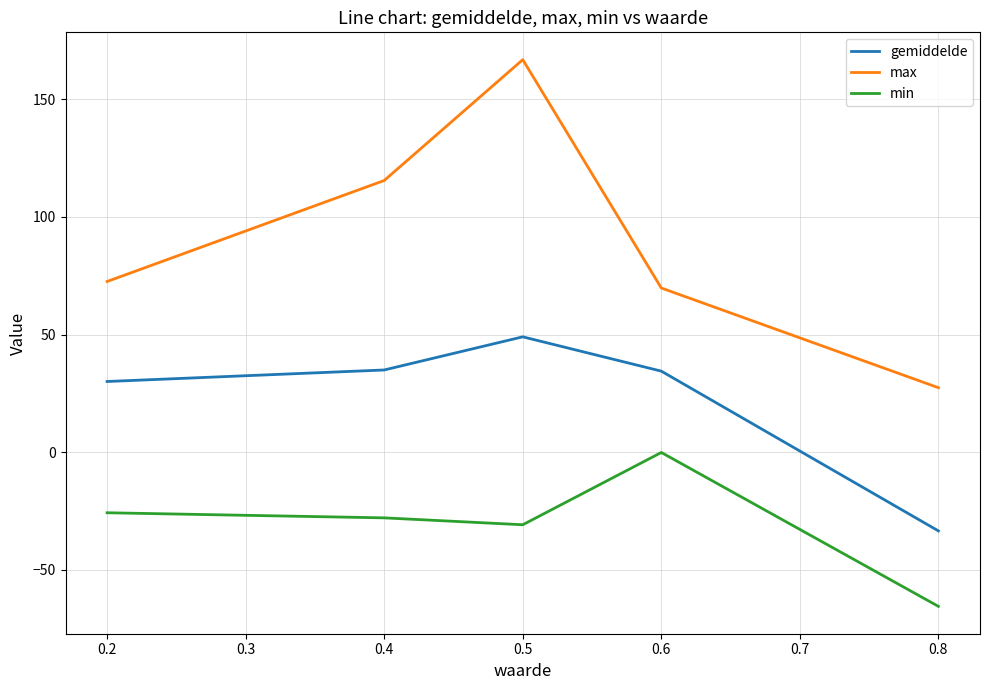

How many lines are shown in the chart?

3